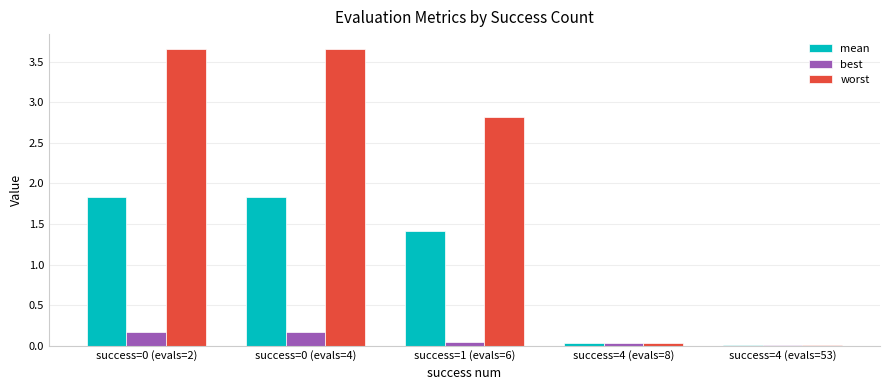

Which series has the largest range (max minus min)?

worst